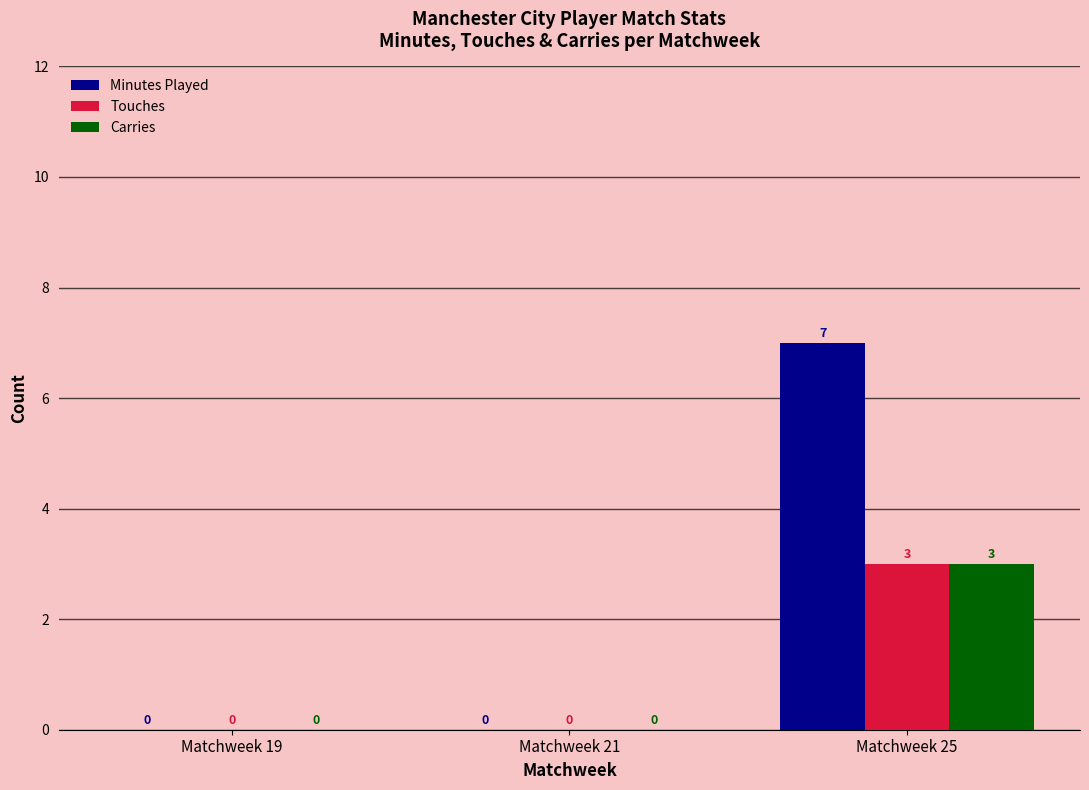

Reading left to right, list all the values displayed in this chart.

Minutes Played: Matchweek 19=0	Matchweek 21=0	Matchweek 25=7
Touches: Matchweek 19=0	Matchweek 21=0	Matchweek 25=3
Carries: Matchweek 19=0	Matchweek 21=0	Matchweek 25=3